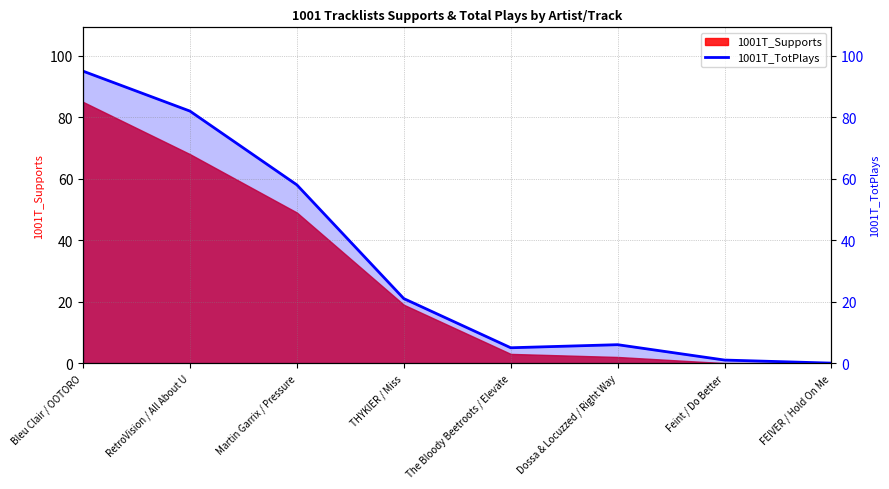

How many data points does each series have?

8